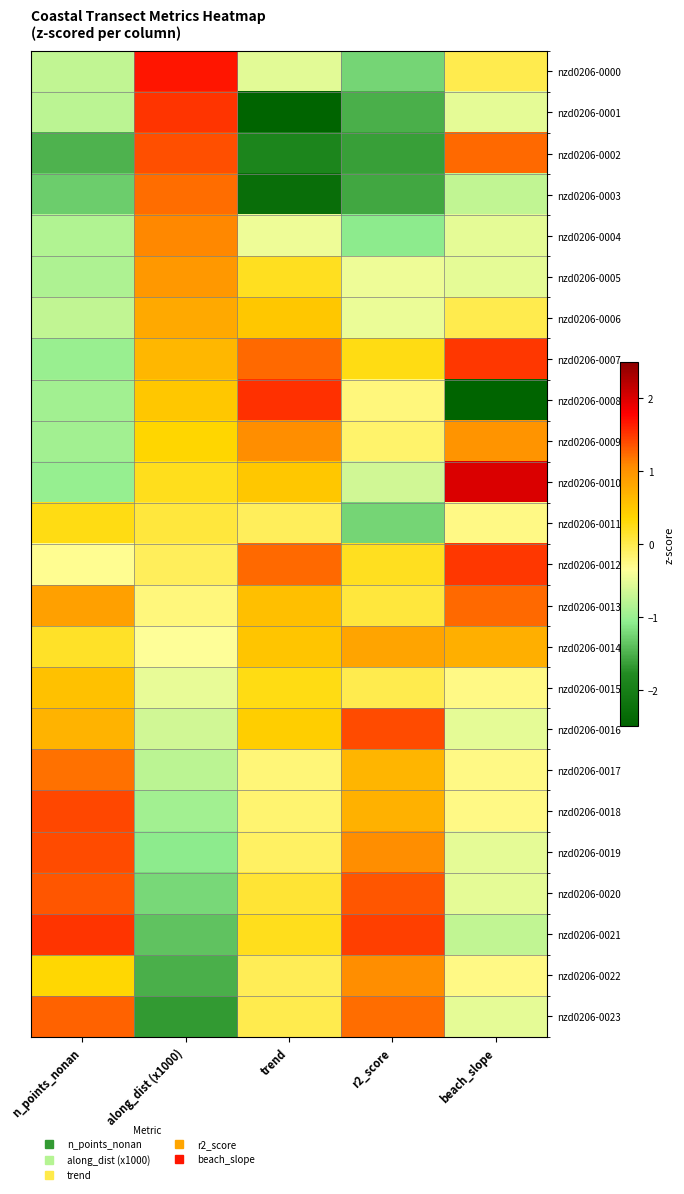

Which series changed the most between n_points_nonan and trend?

nzd0206-0008